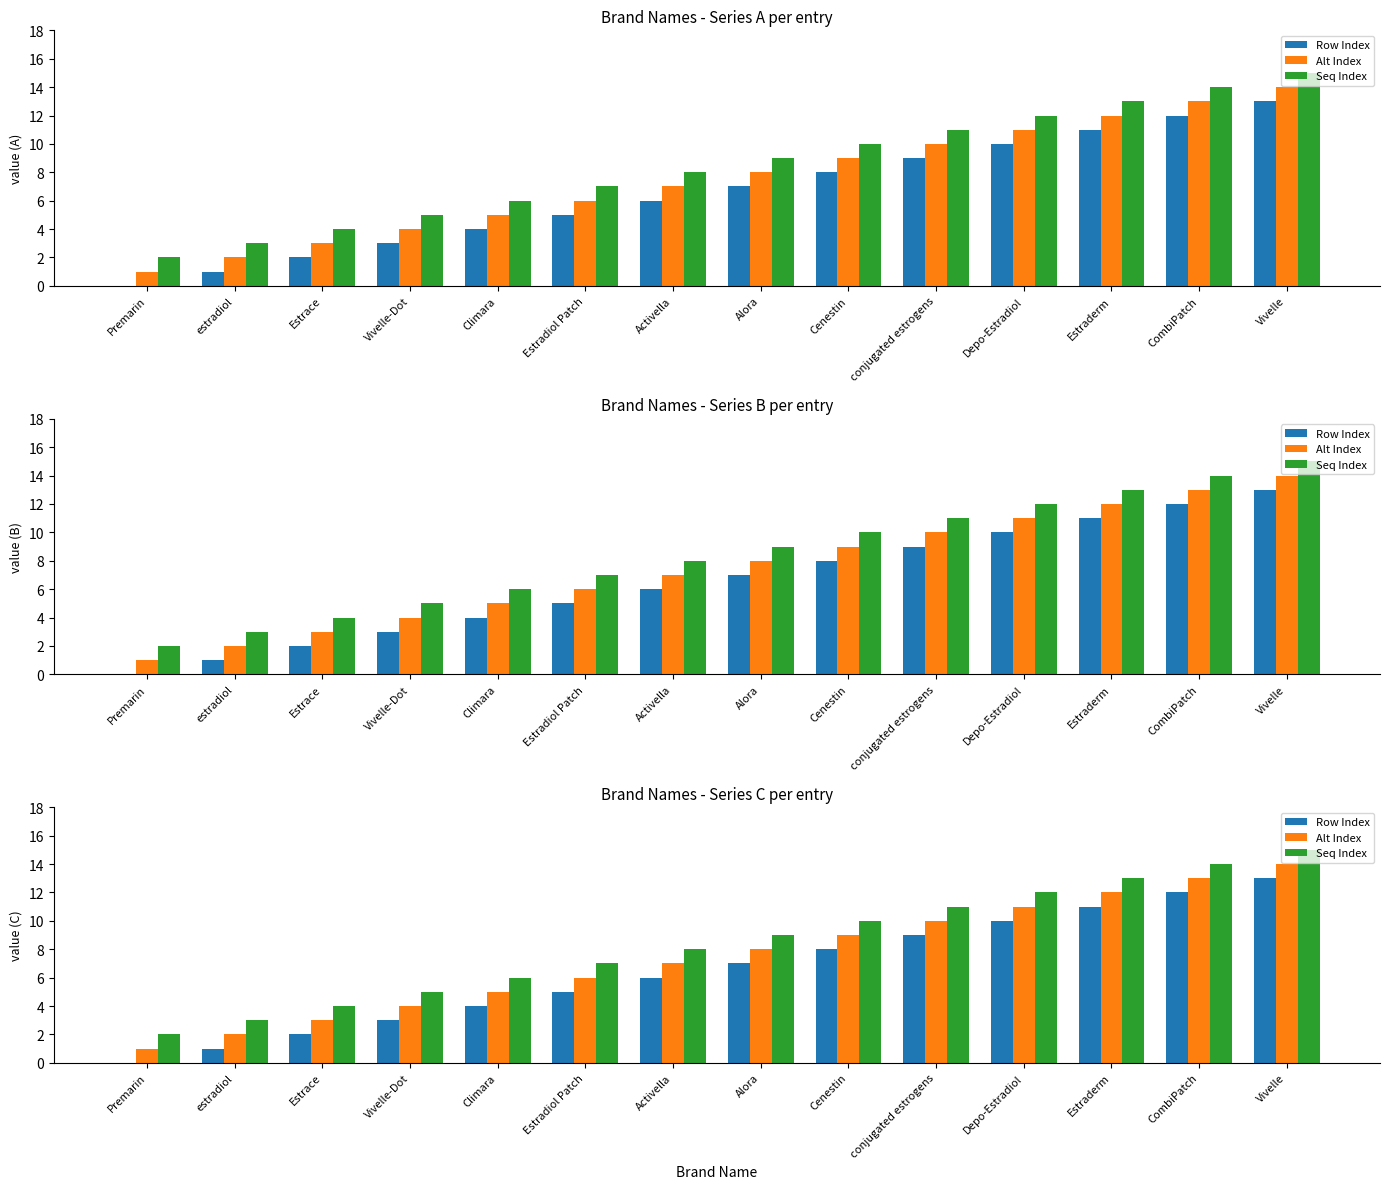

Reading left to right, what are all the values shown in this chart?

Row Index: Premarin=0	estradiol=1	Estrace=2	Vivelle-Dot=3	Climara=4	Estradiol Patch=5	Activella=6	Alora=7	Cenestin=8	conjugated estrogens=9	Depo-Estradiol=10	Estraderm=11	CombiPatch=12	Vivelle=13
Alt Index: Premarin=1	estradiol=2	Estrace=3	Vivelle-Dot=4	Climara=5	Estradiol Patch=6	Activella=7	Alora=8	Cenestin=9	conjugated estrogens=10	Depo-Estradiol=11	Estraderm=12	CombiPatch=13	Vivelle=14
Seq Index: Premarin=2	estradiol=3	Estrace=4	Vivelle-Dot=5	Climara=6	Estradiol Patch=7	Activella=8	Alora=9	Cenestin=10	conjugated estrogens=11	Depo-Estradiol=12	Estraderm=13	CombiPatch=14	Vivelle=15